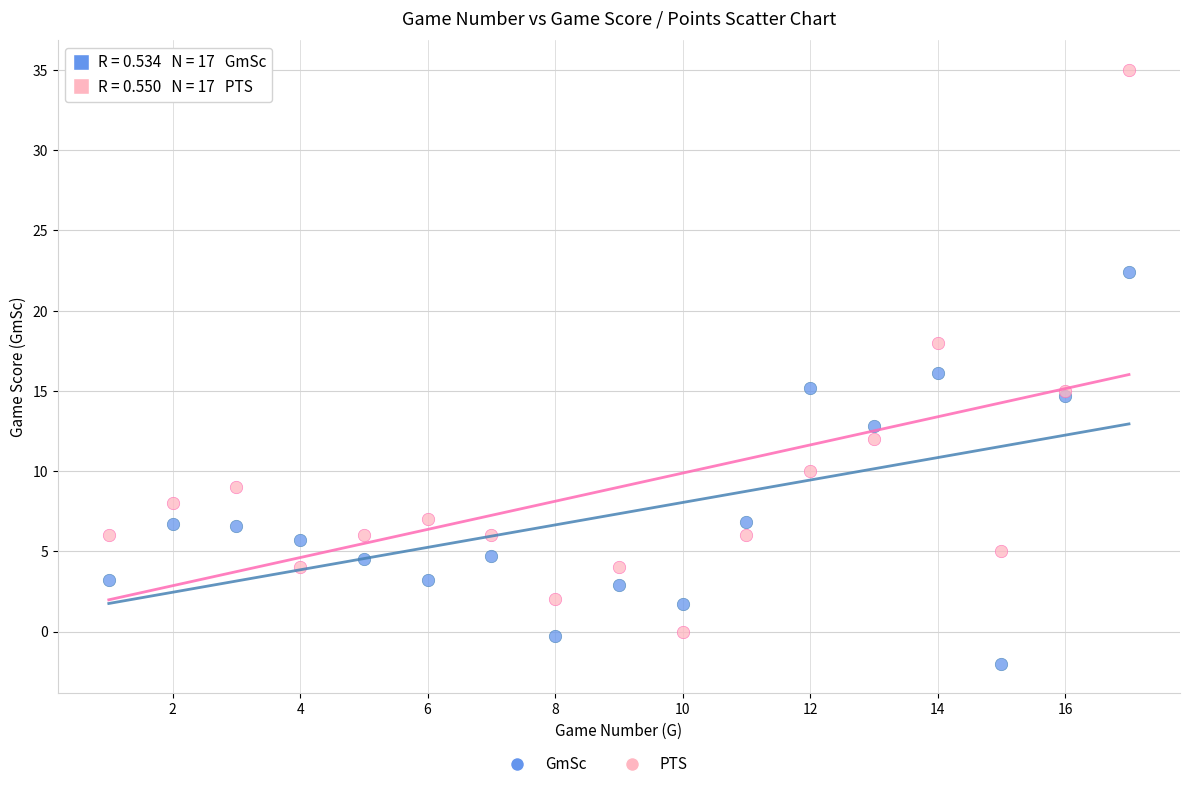

Which series reaches the minimum Y coordinate?

GmSc